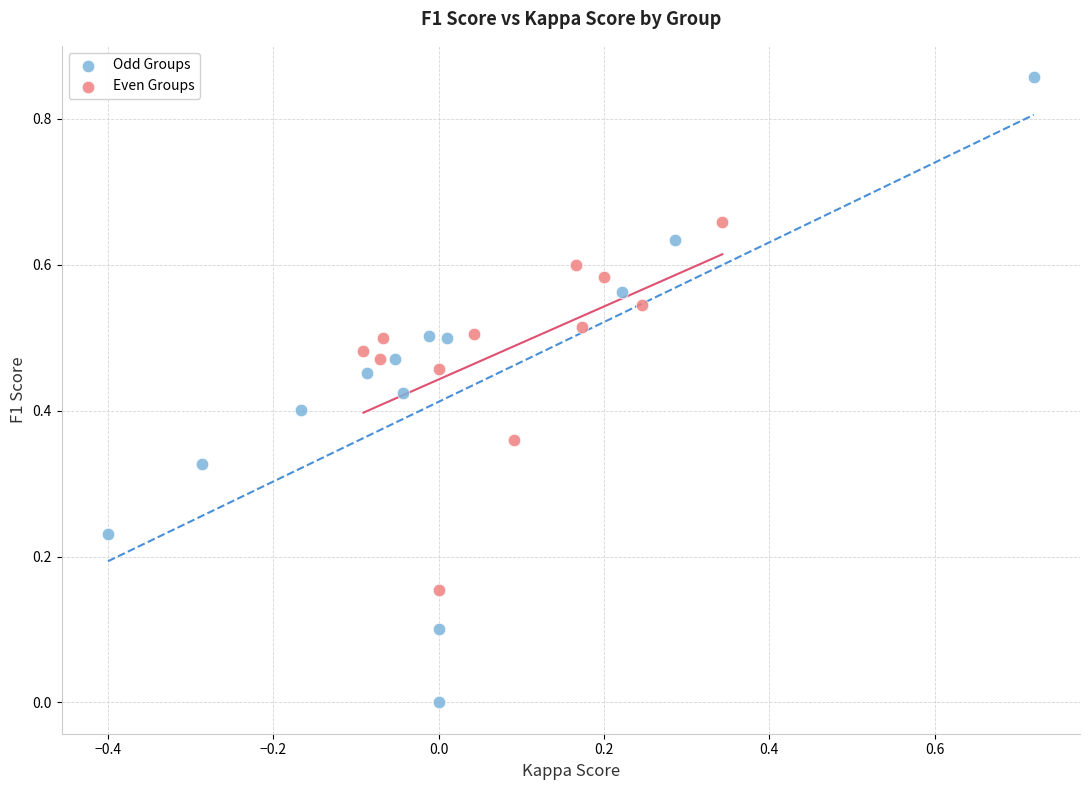

Which series contains the lowest Y value?

Odd Groups